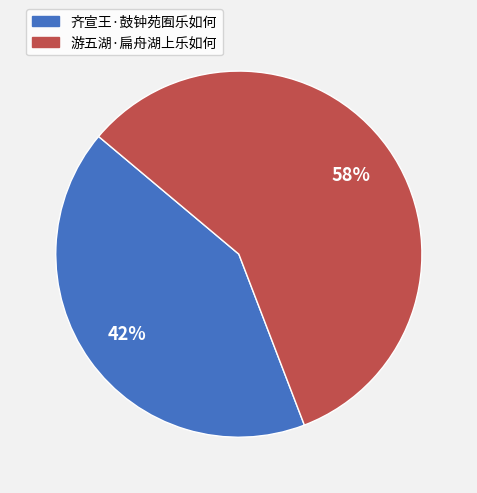

Approximately how many times larger is the value at 齐宣王·鼓钟苑囿乐如何 compared to 游五湖·扁舟湖上乐如何?

0.7